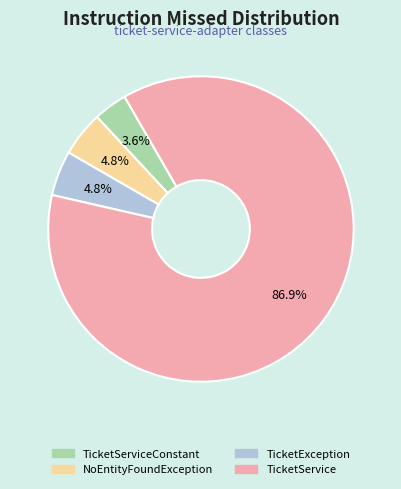

Does any single category account for the majority?

Yes